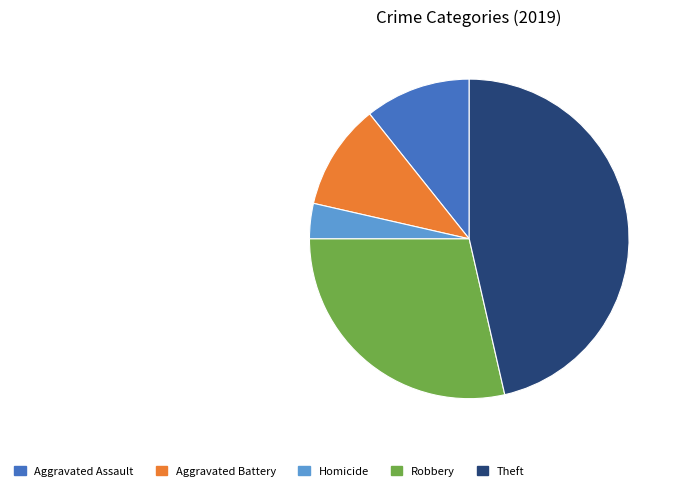

Does any single category account for the majority?

No